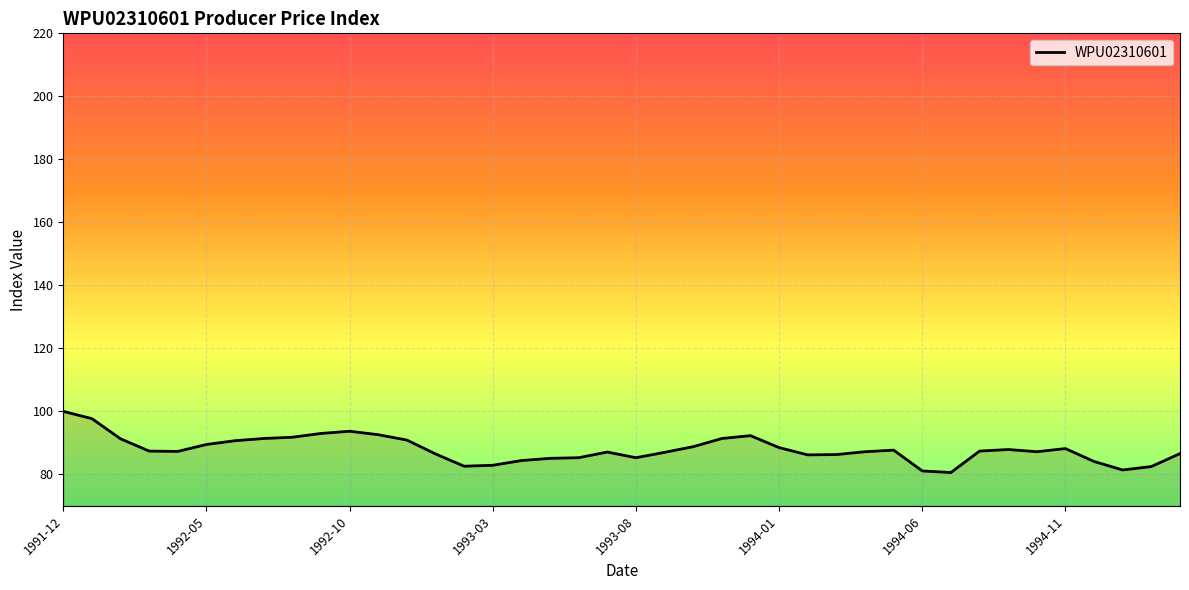

What is the difference between the maximum and minimum values?

19.4